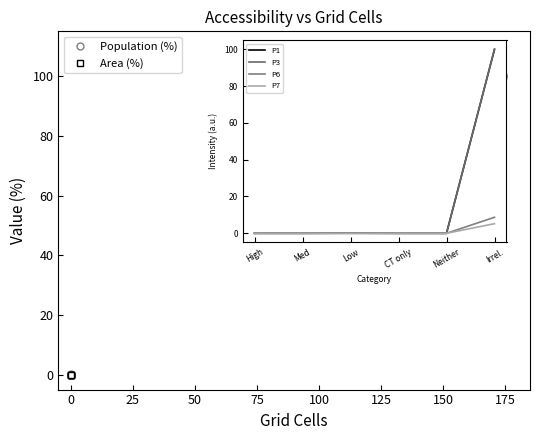

The value of P1 at Irrel. is 99.9. True or false?

True